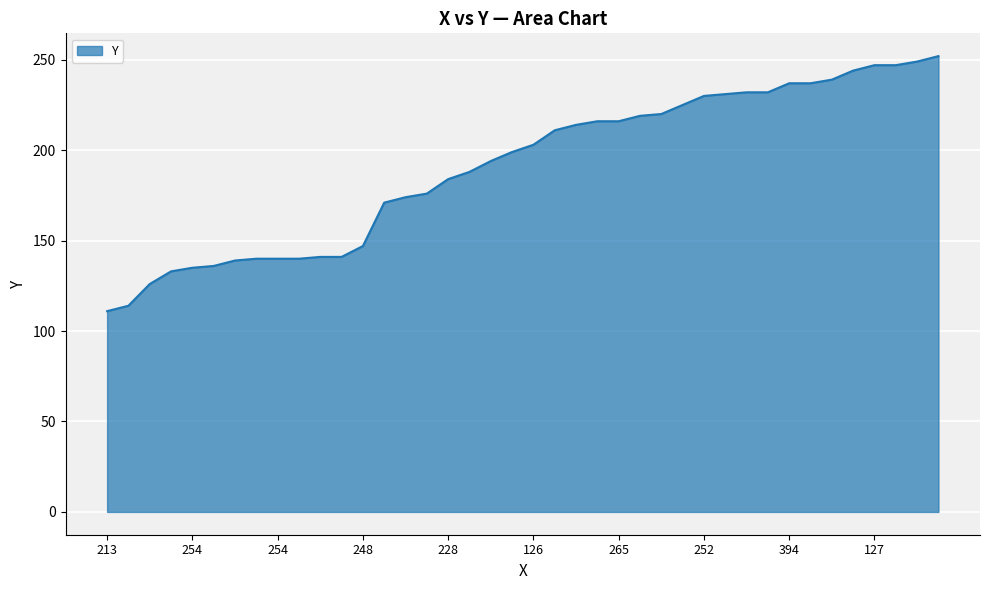

How many series are shown in this chart?

1